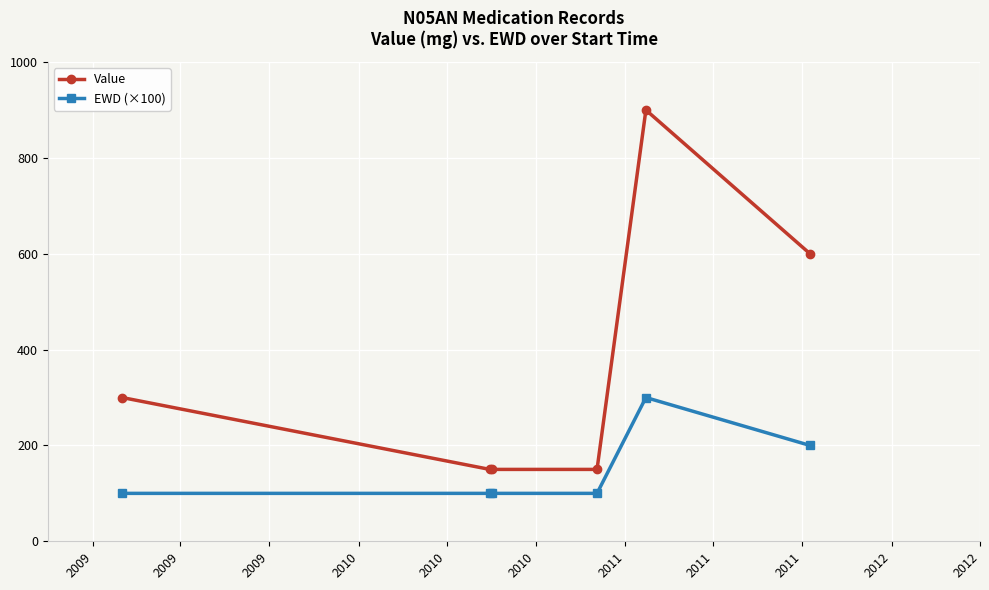

Which series has the largest range (max minus min)?

Value